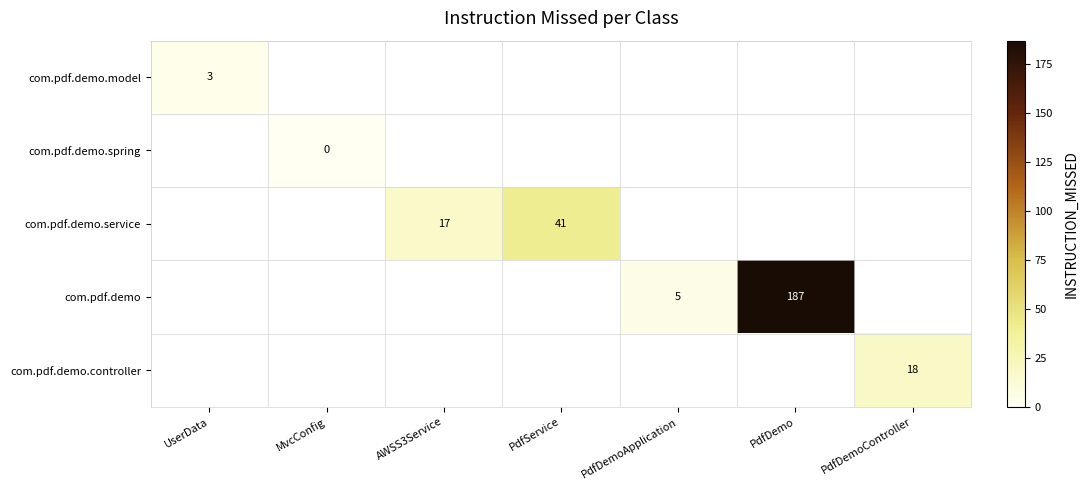

The value of com.pdf.demo.model at UserData is 3. True or false?

True